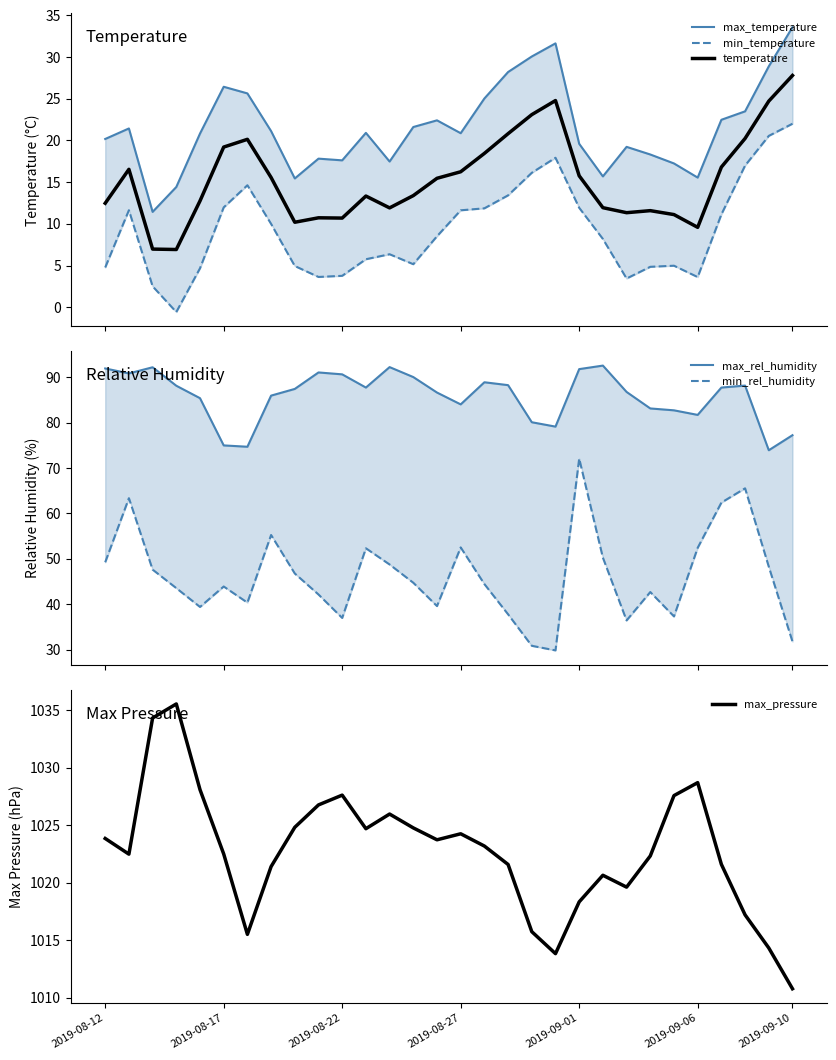

Is this an area chart (filled region under the line)?

No